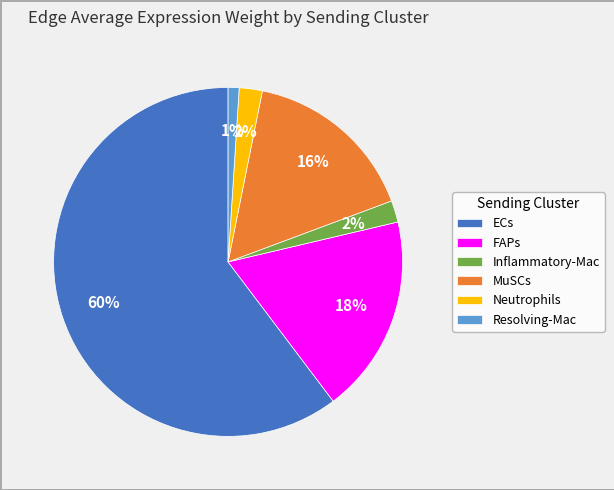

The FAPs slice represents 18% of the pie. True or false?

True